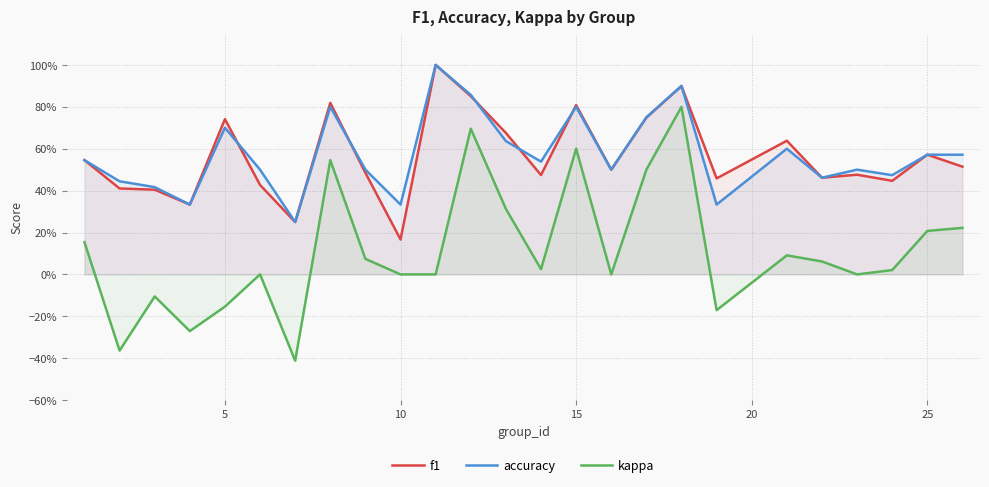

How many categories are shown in the chart?

25